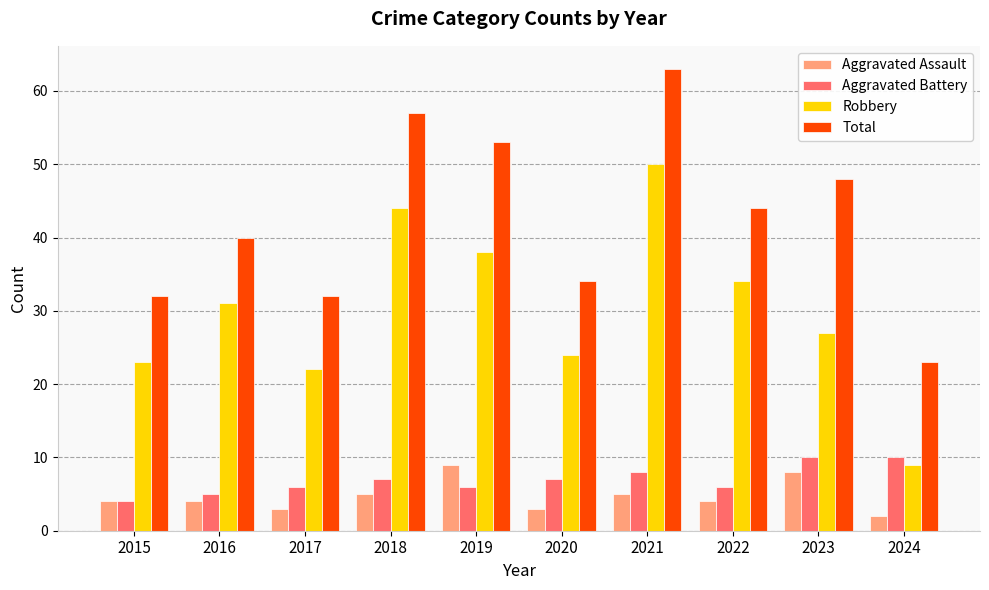

Which category has the lowest value in the Aggravated Battery series?

2015